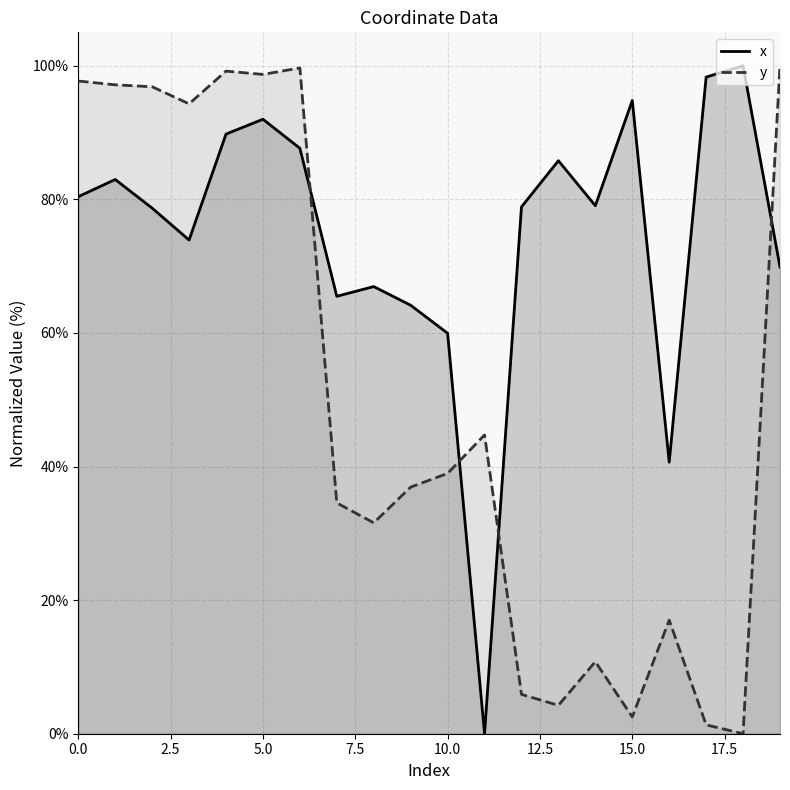

Reading left to right, what are all the values shown in this chart?

x: 0=80.4	1=83.0	2=78.7	3=73.9	4=89.8	5=92.0	6=87.6	7=65.5	8=66.9	9=64.1	10=60.0	11=0.0	12=78.9	13=85.8	14=79.0	15=94.8	16=40.6	17=98.3	18=100.0	19=69.9
y: 0=97.7	1=97.1	2=96.9	3=94.3	4=99.2	5=98.7	6=99.7	7=34.6	8=31.6	9=36.9	10=39.0	11=44.7	12=5.9	13=4.2	14=10.8	15=2.5	16=17.0	17=1.3	18=0.0	19=100.0